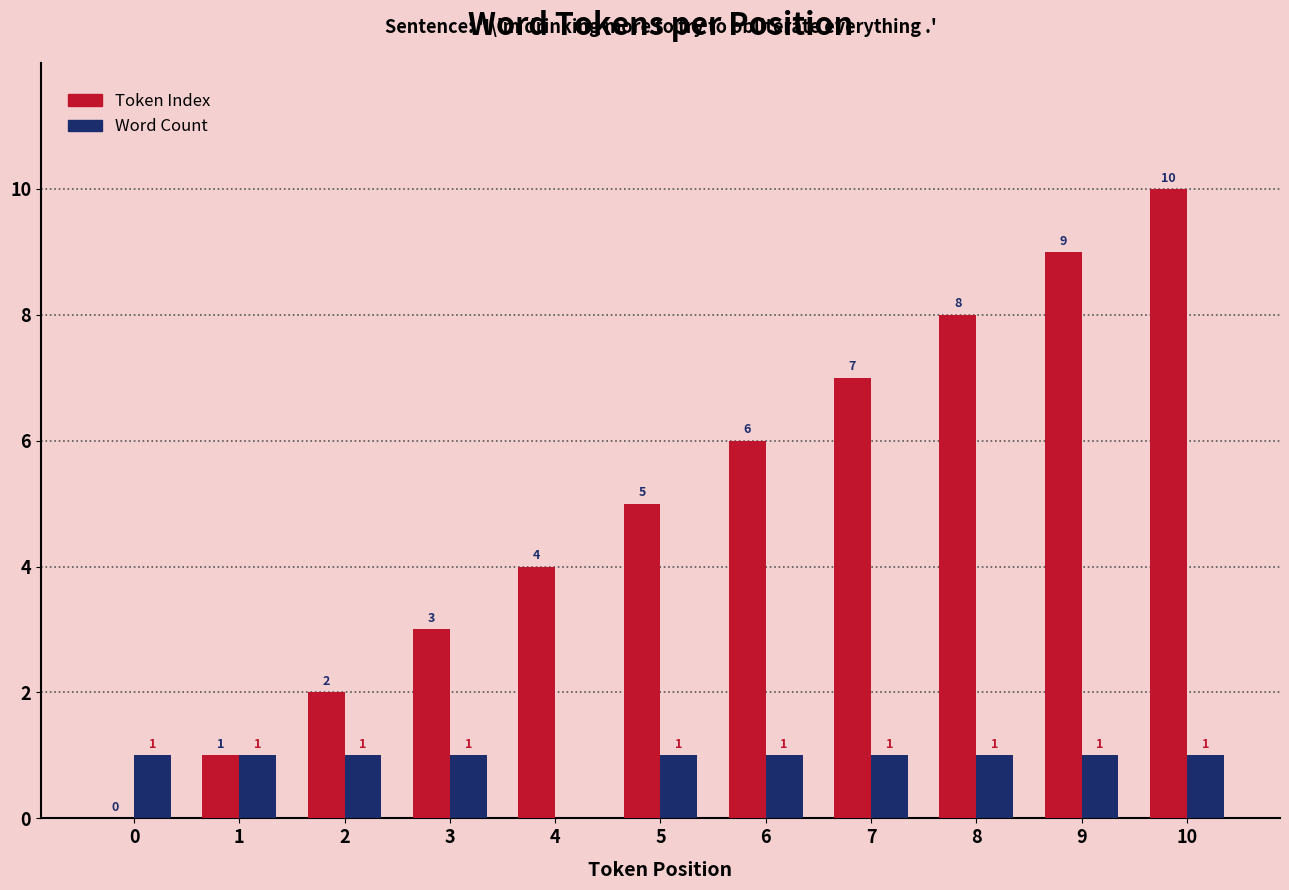

How many categories are shown in the chart?

11